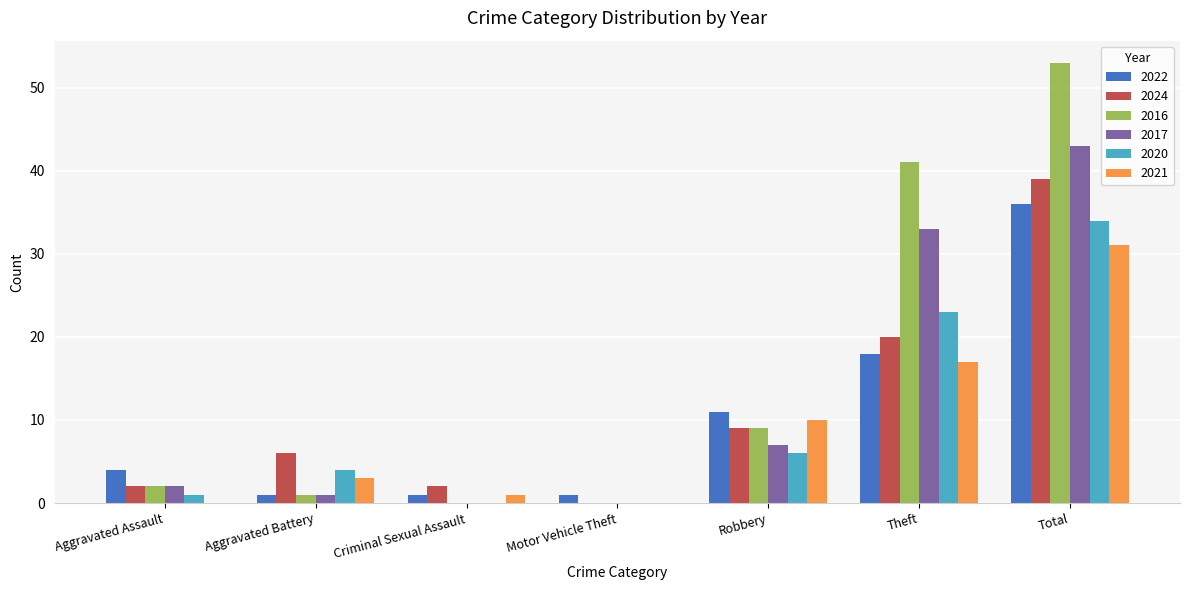

Are the bars horizontal?

No